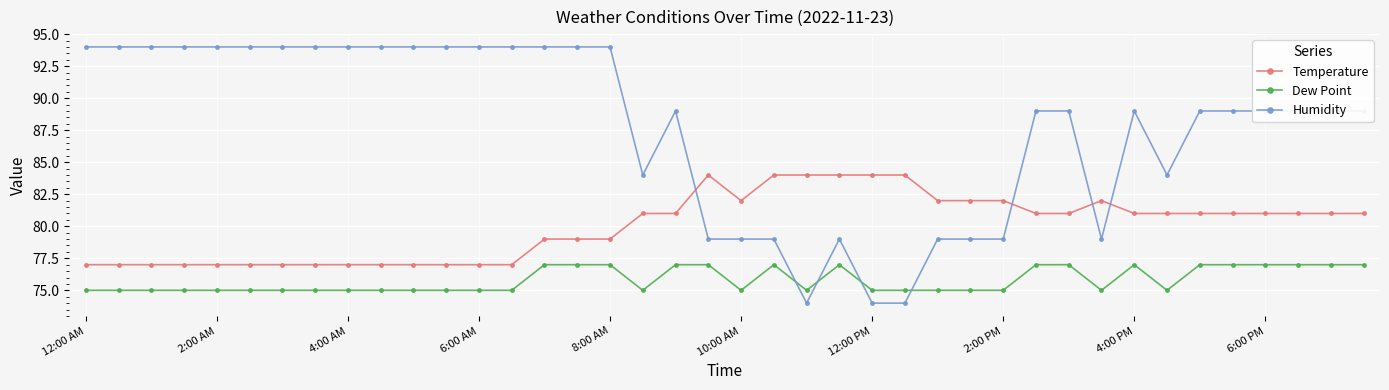

What is the maximum value for Dew Point?

77